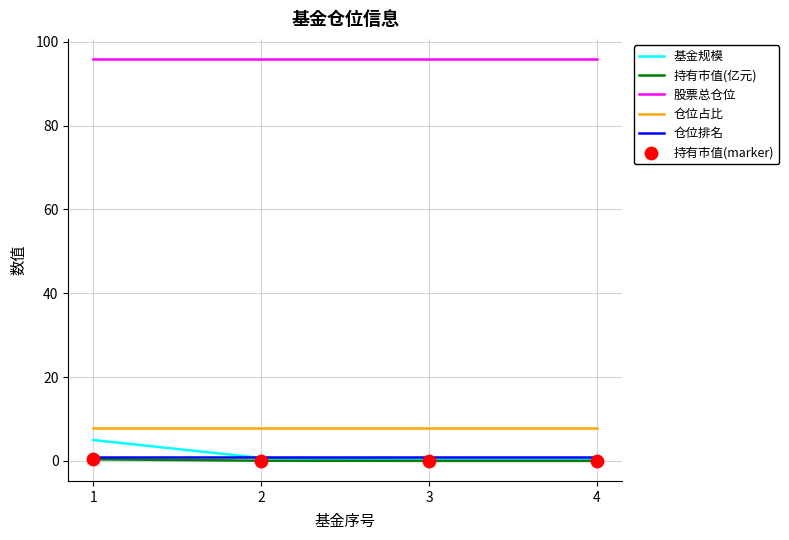

What is the total value across all series at 3?

104.9